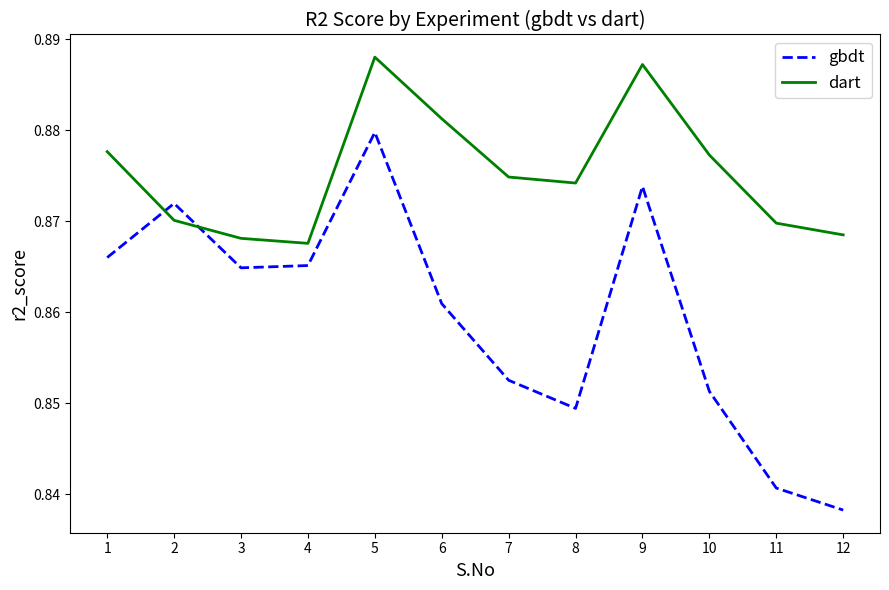

How many lines are shown in the chart?

2